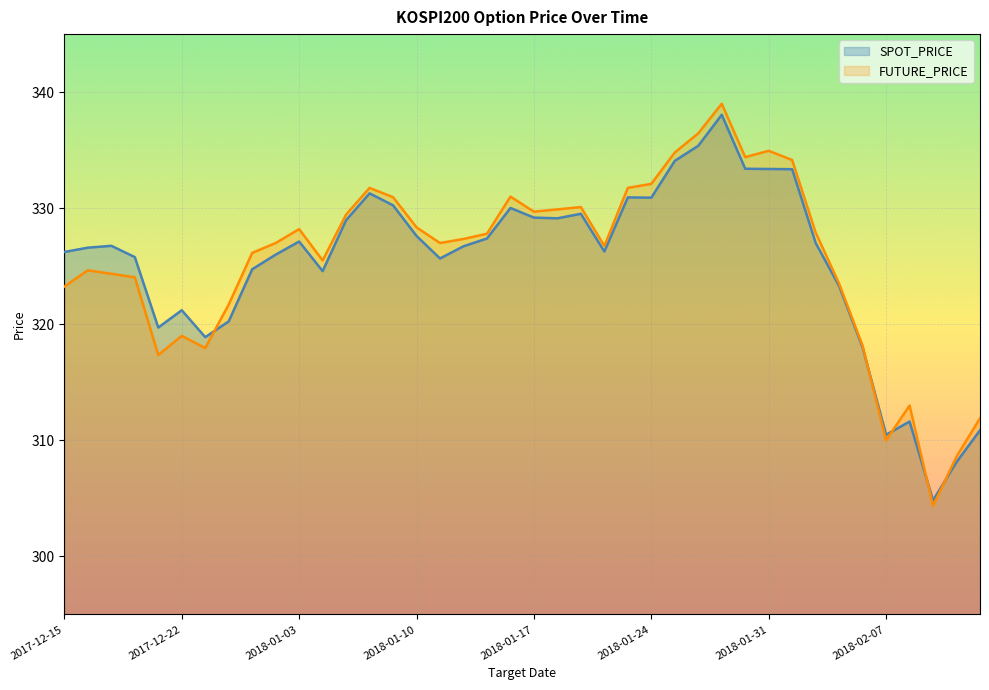

Which has a higher value, 2018-01-15 or 2018-01-31?

2018-01-31